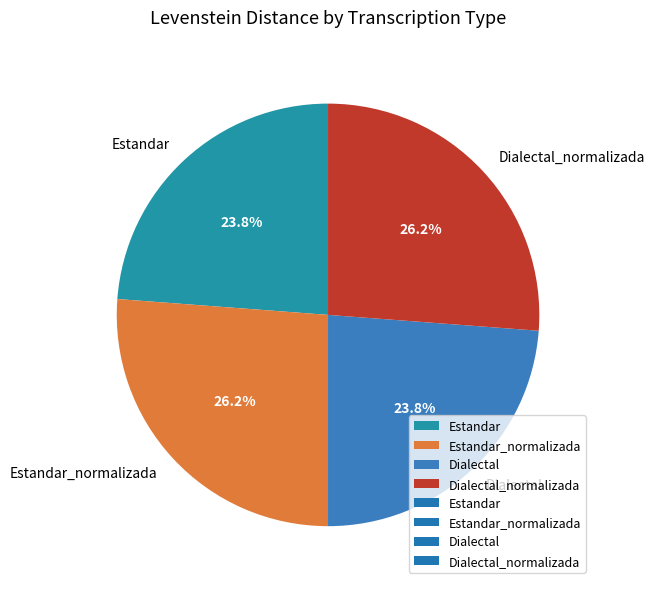

The Estandar slice represents 24% of the pie. True or false?

True